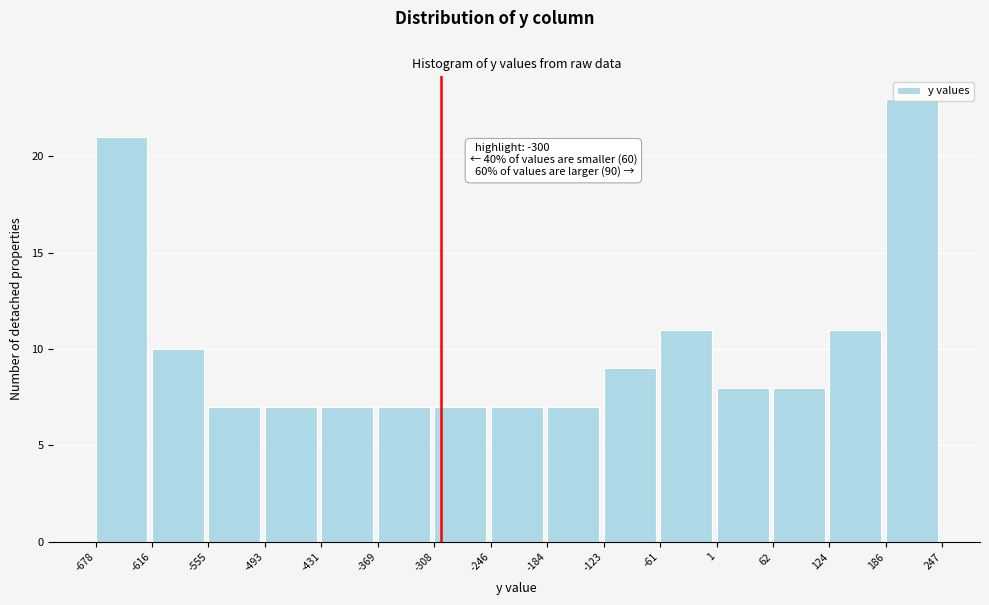

Which range on the x-axis has the tallest bar?

186 to 247